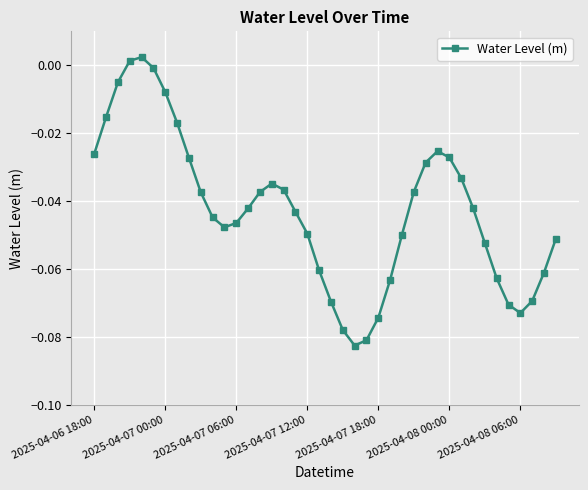

How many points are lower than both their immediate neighbors (excluding endpoints)?

3